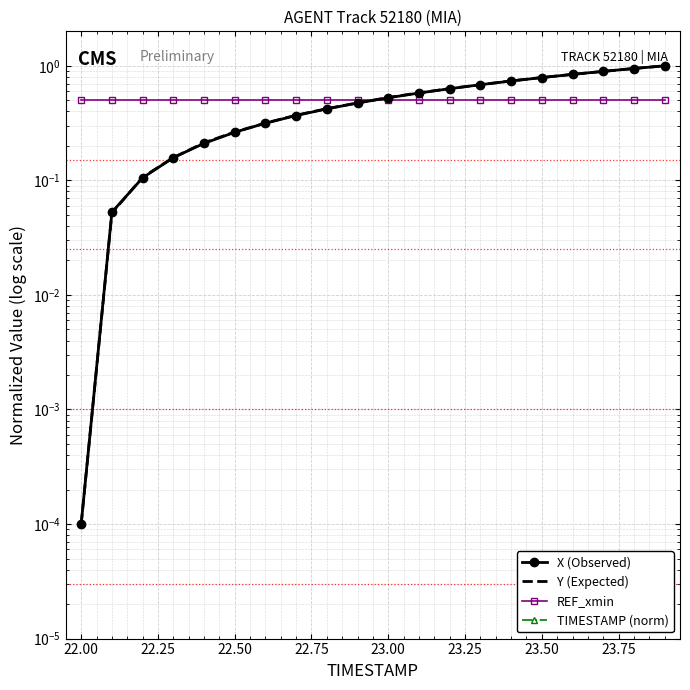

True or false: TIMESTAMP (norm) and X (Observed) cross at least once.

False